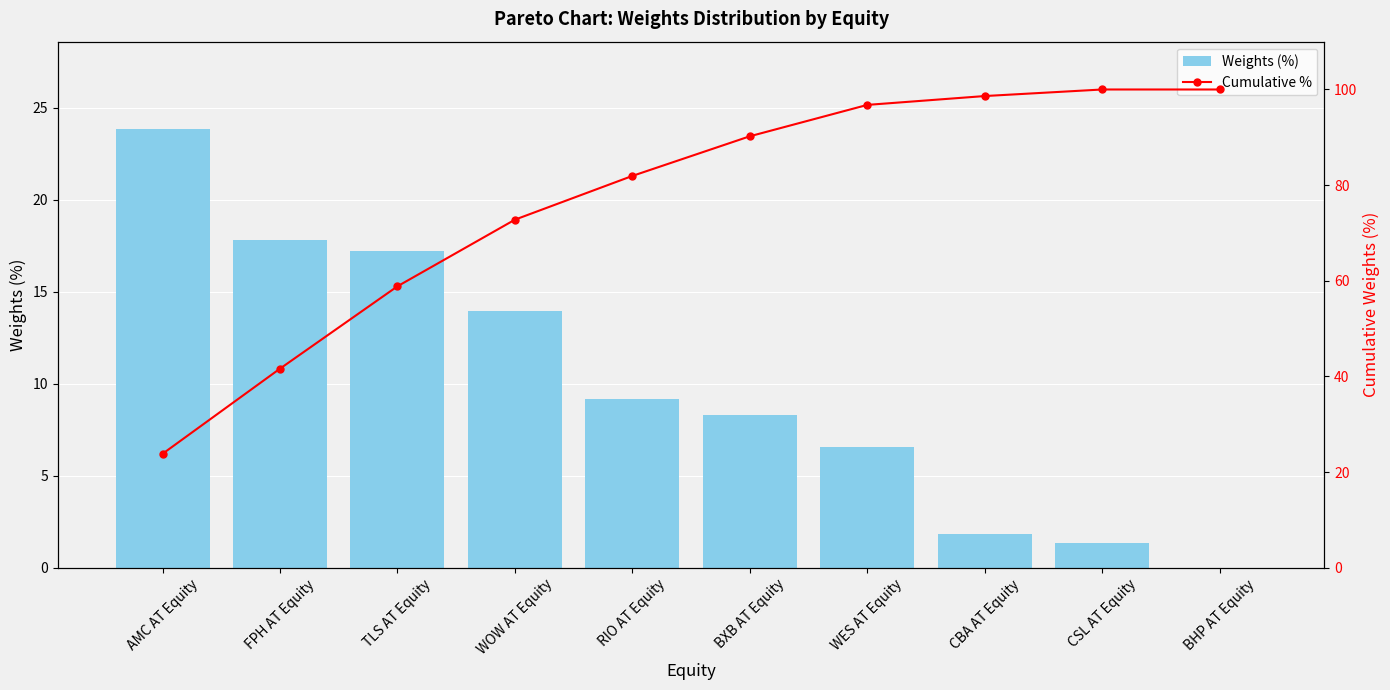

What is the difference between the maximum and minimum values in the Weights (%) series?

23.8